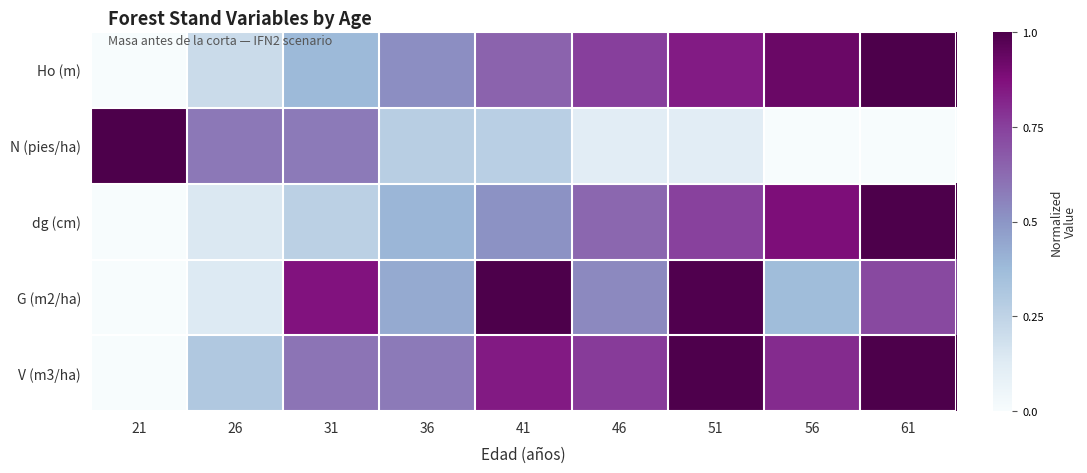

Count the number of data series in this chart.

5